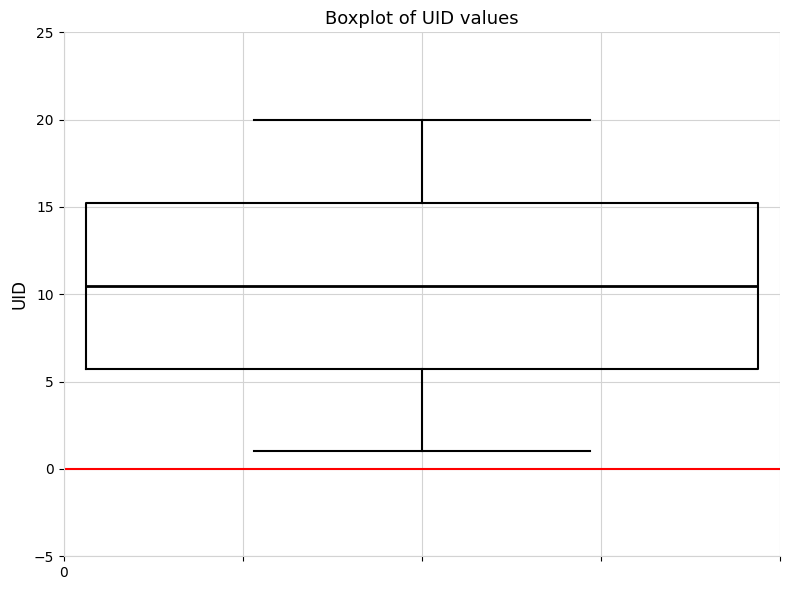

Transcribe this box plot: give where the median line is, the range the box spans, and where the two whiskers end, as read against the y-axis. The values are not printed on the chart, so give them approximately, as read against the axis.

median 10.5, box 6.0 to 15.5, whiskers 1.0 to 20.0